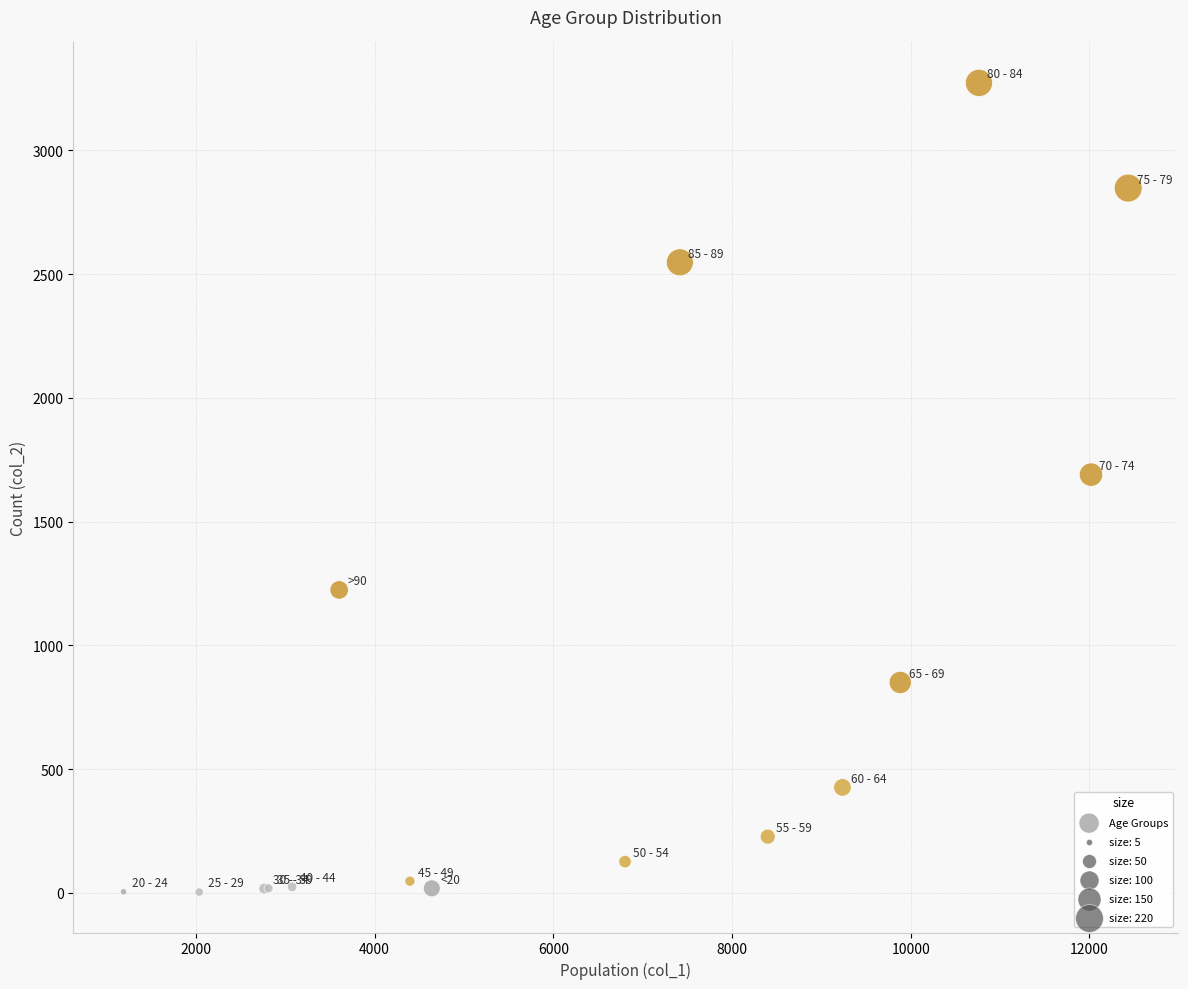

What Y value in the scatter plot is closest to 1638?

1690